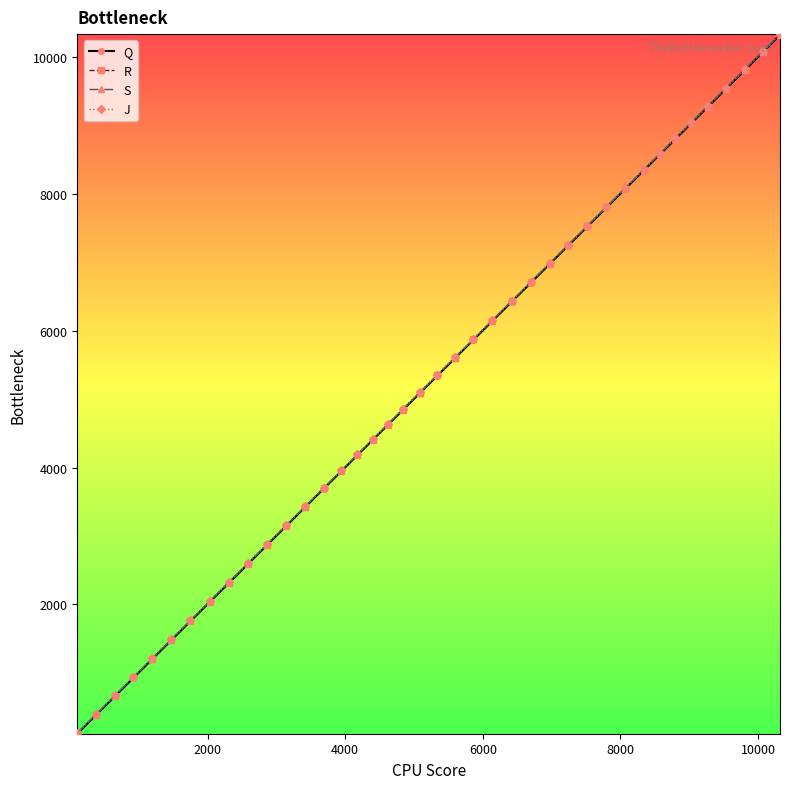

True or false: R has more than 0 points higher than both neighbors.

False